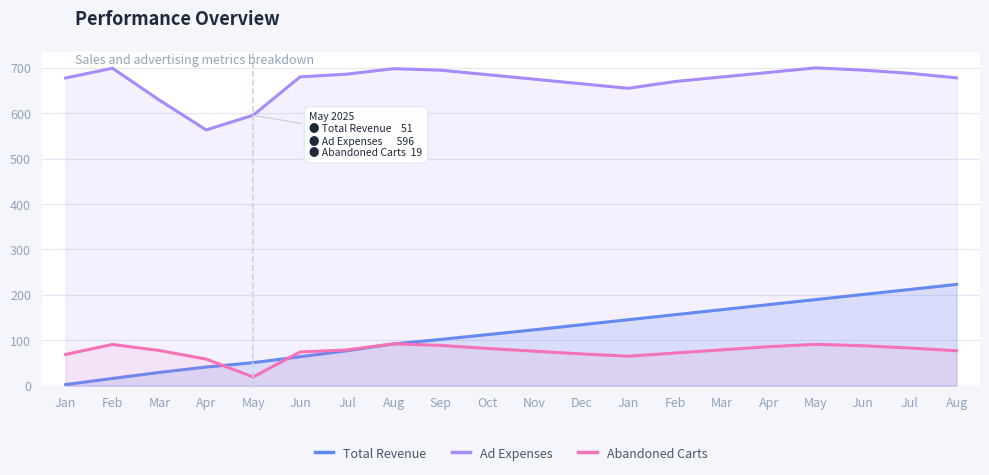

What is the label of the 10th point from the left?

Oct